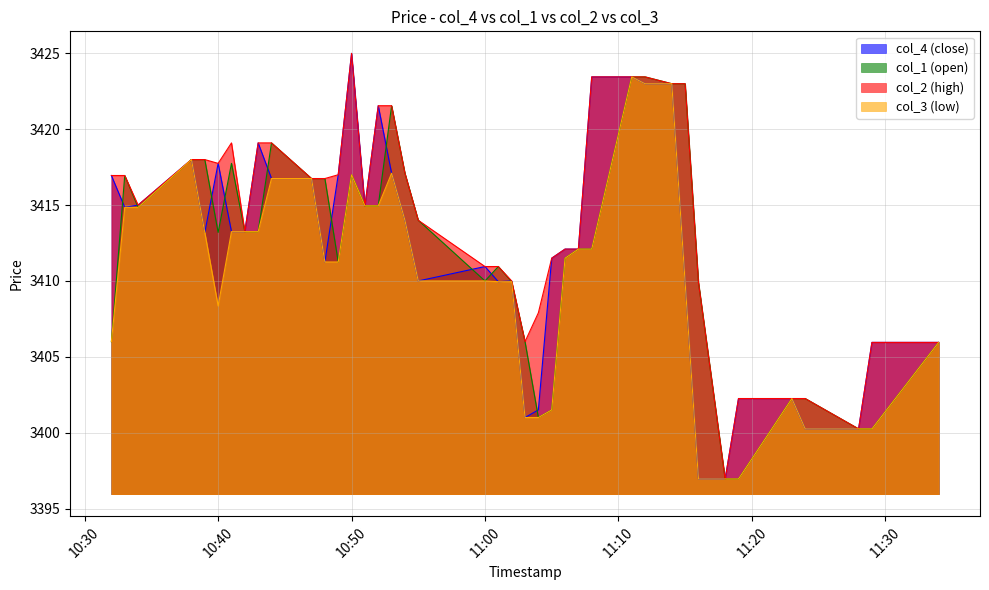

Which series has the largest total across all categories?

col_2 (high)